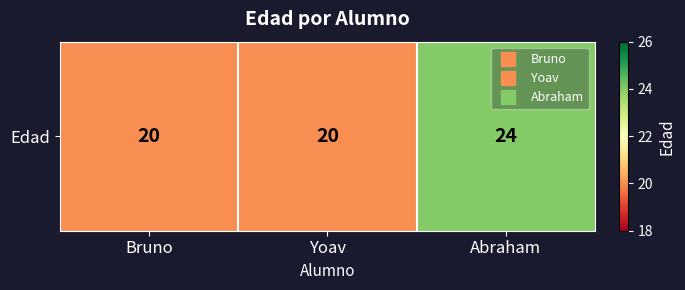

Rank the categories by value from lowest to highest.

Bruno, Yoav, Abraham